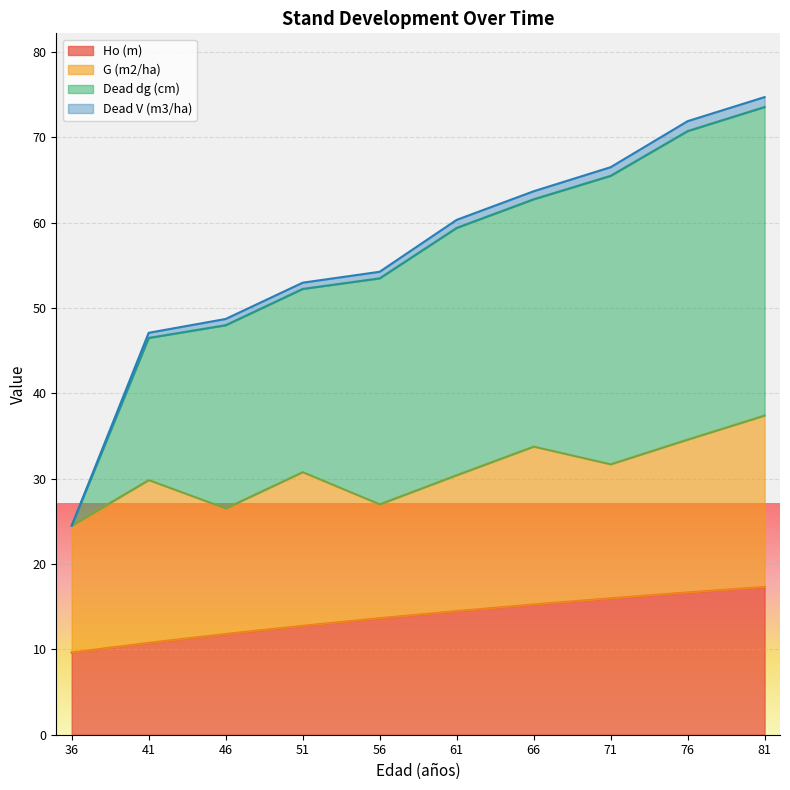

Which series changed the most between 51 and 66?

Dead dg (cm)